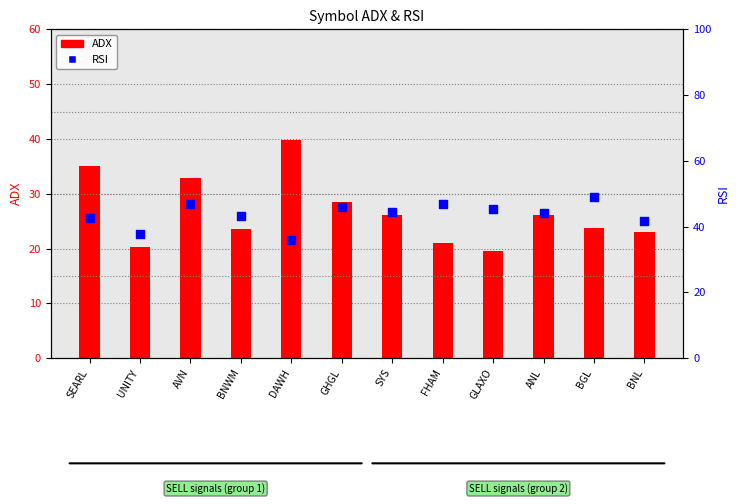

At which category is the sum across all series the highest?

AVN